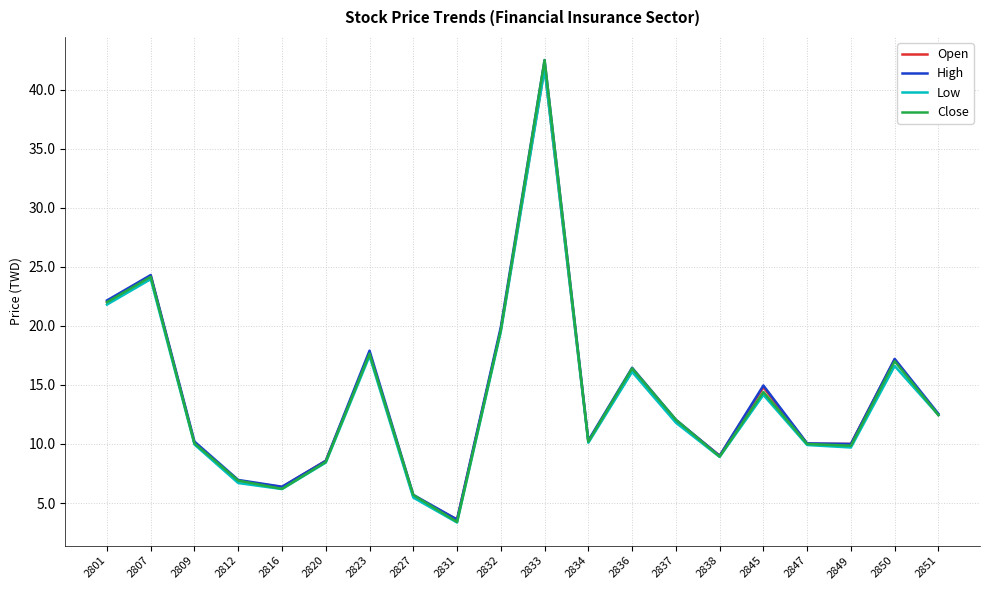

What is the difference between the second highest and minimum values in the Open series?

20.6